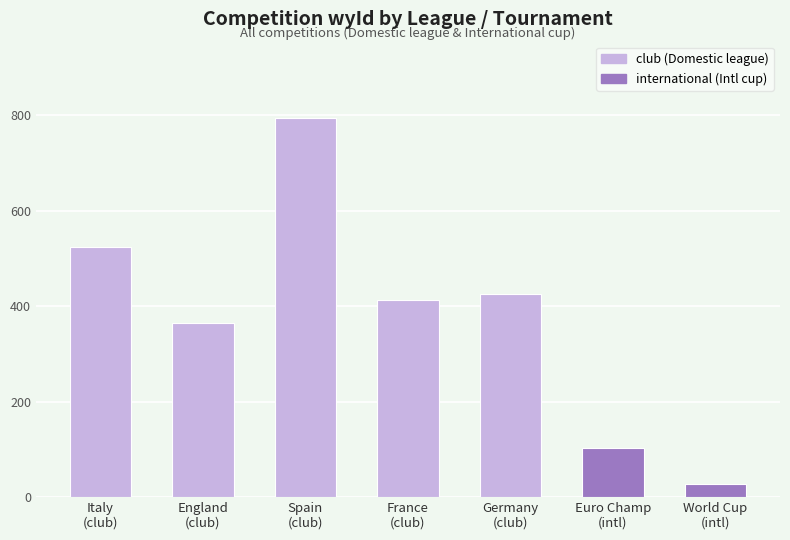

Where does the data first go above 412?

Italy
(club)